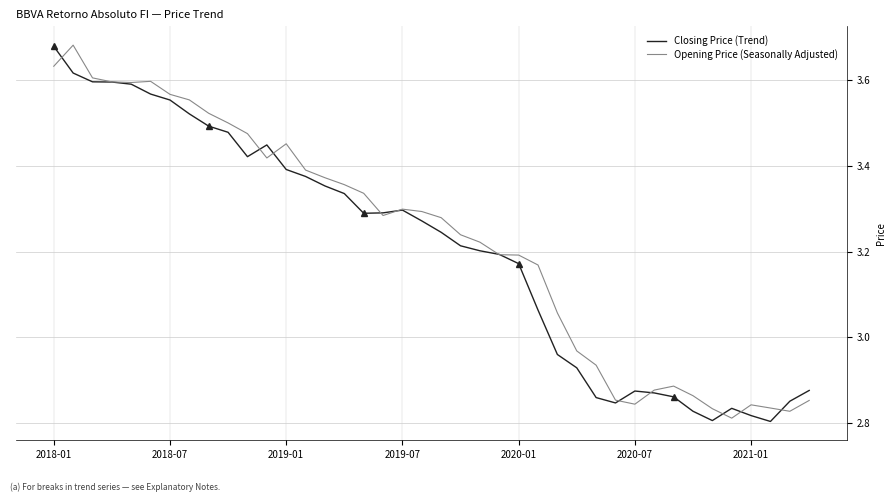

Rank the series at 31 from highest to lowest value.

Opening Price (Seasonally Adjusted), Closing Price (Trend)